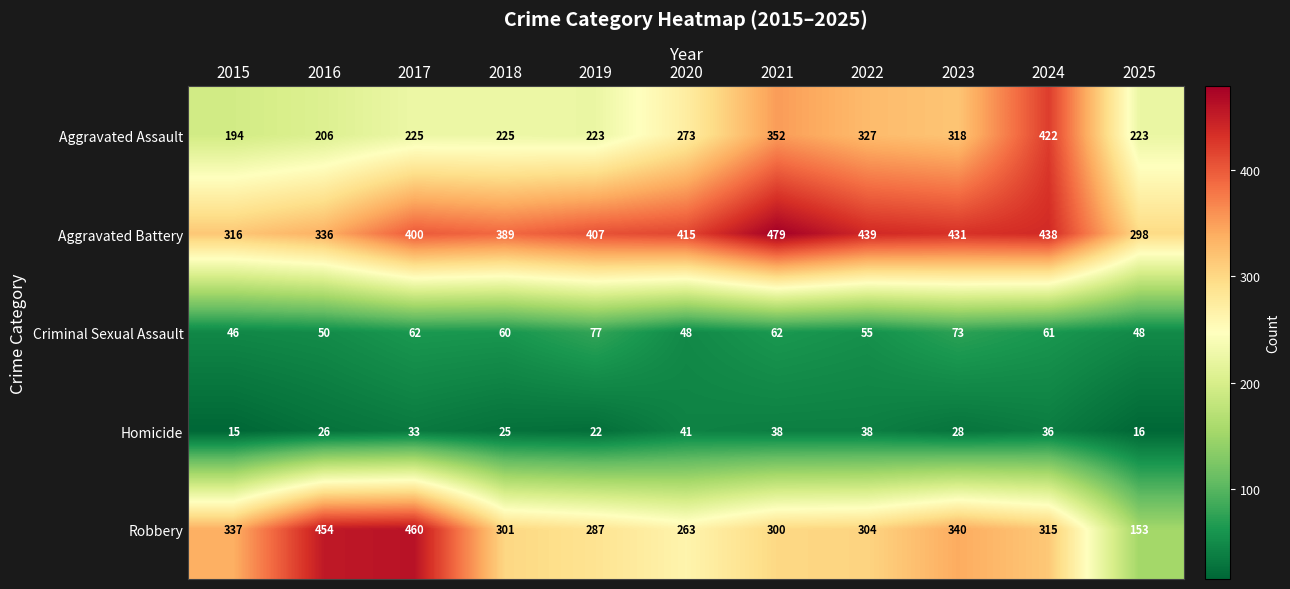

Which category has the highest value across all series?

2021